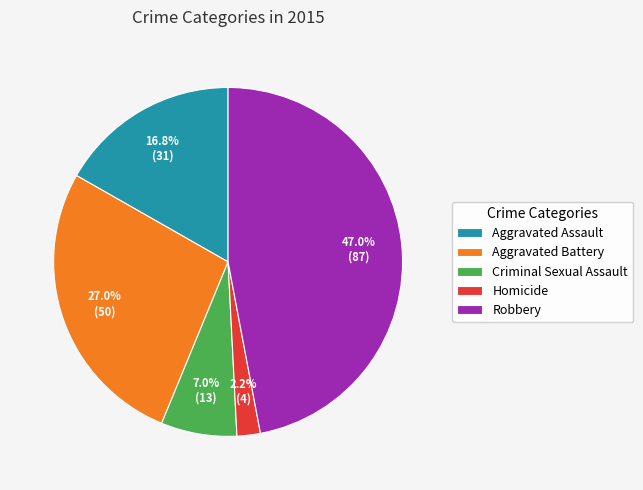

Which category has the smallest portion of the pie?

Homicide